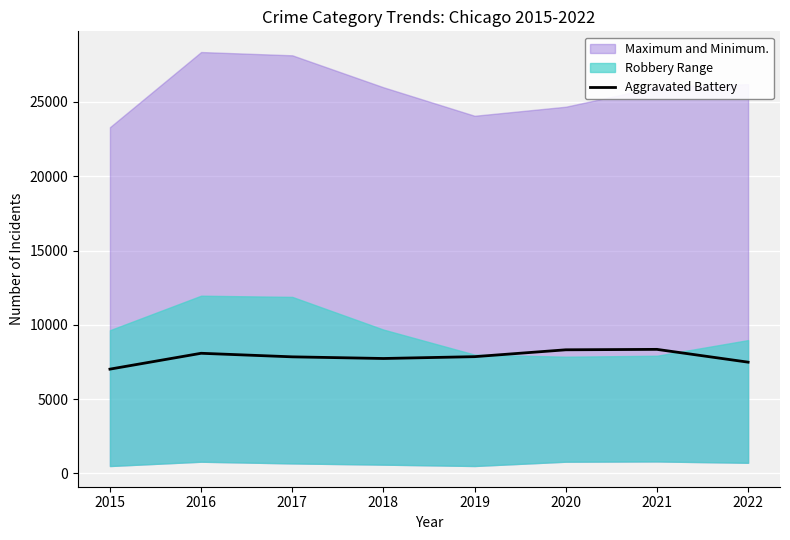

Is this an area chart (filled region under the line)?

No